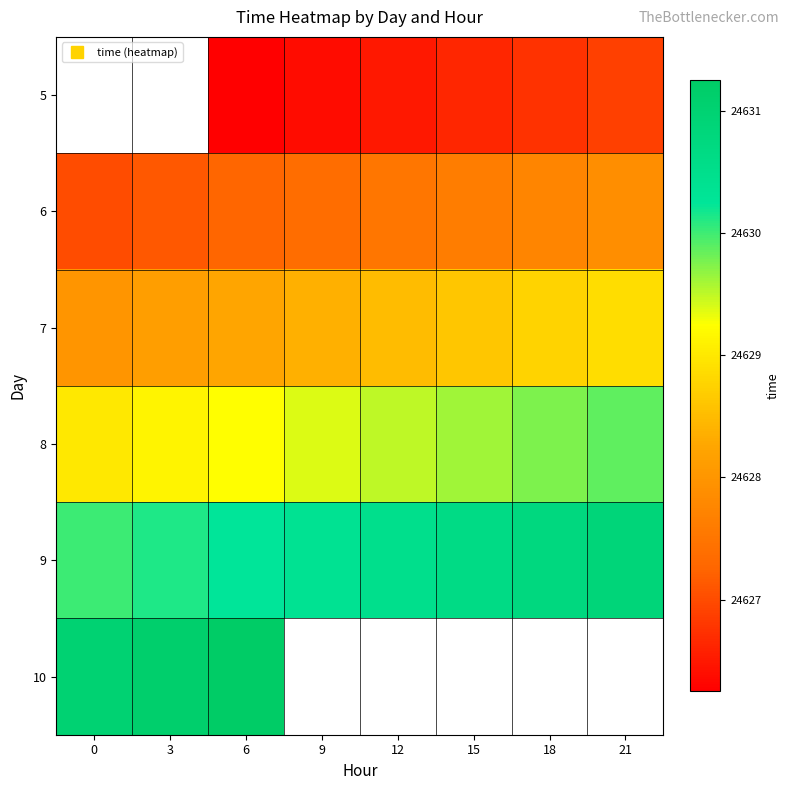

At which category is the sum across all series the highest?

6